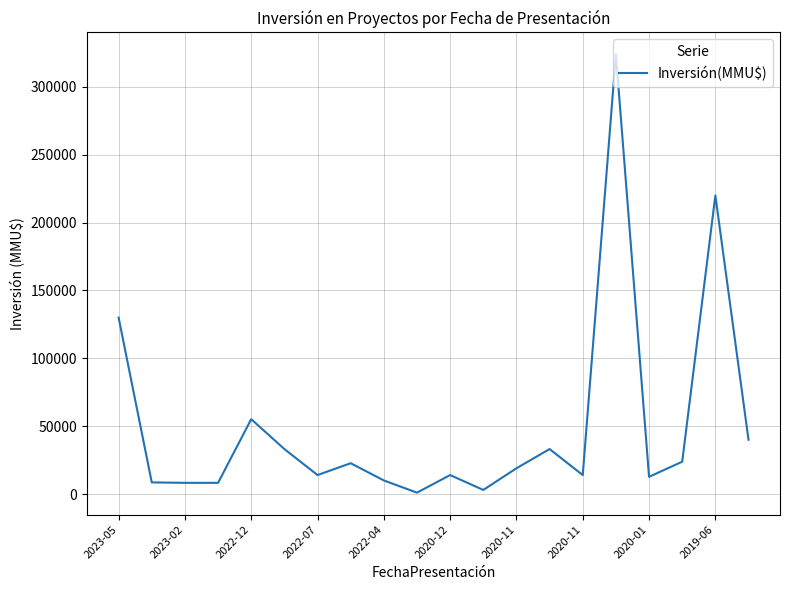

What is the maximum value shown in the chart?

324020